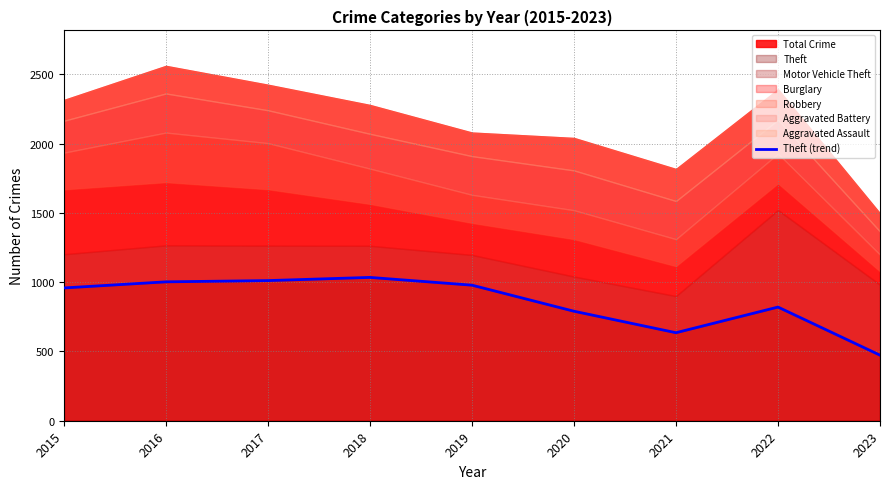

How many points are lower than both their immediate neighbors (excluding endpoints)?

1